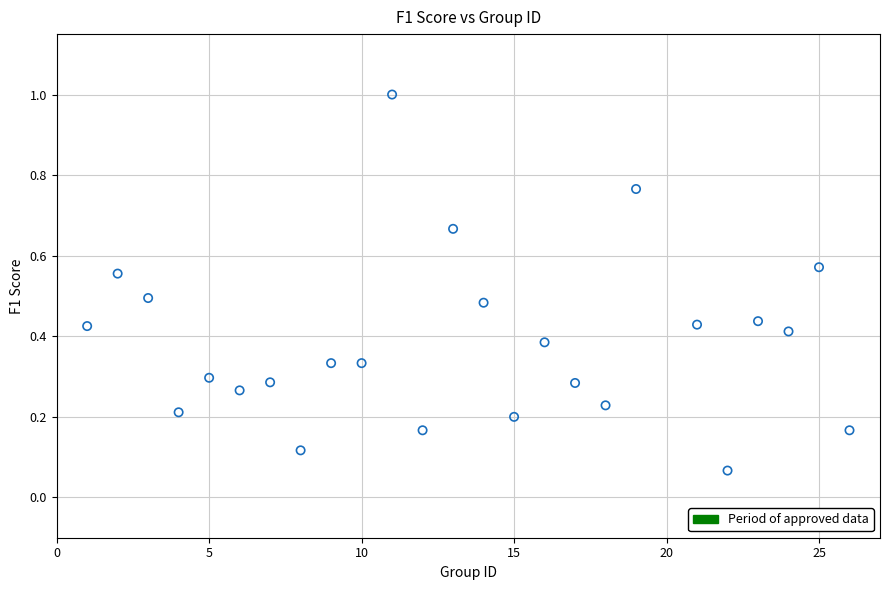

What is the range of Y values (max minus min)?

0.9